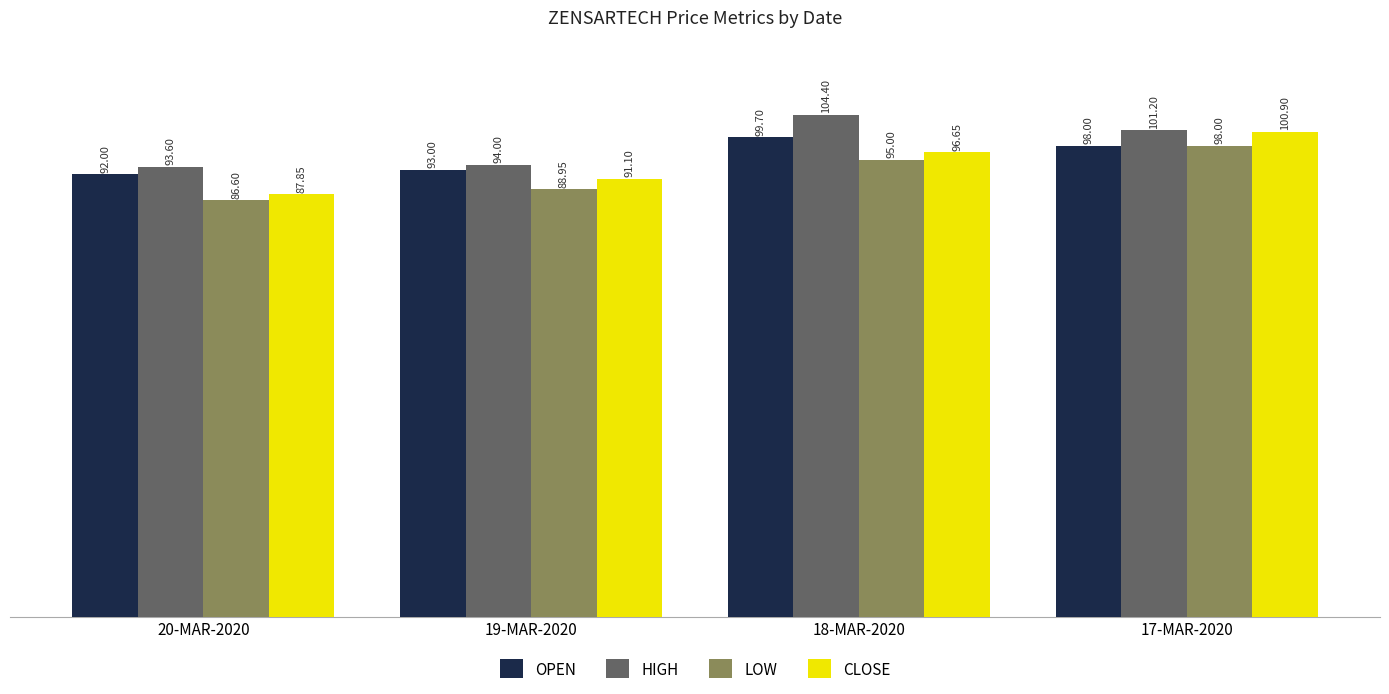

What is the difference between the highest and lowest values at 18-MAR-2020?

9.4